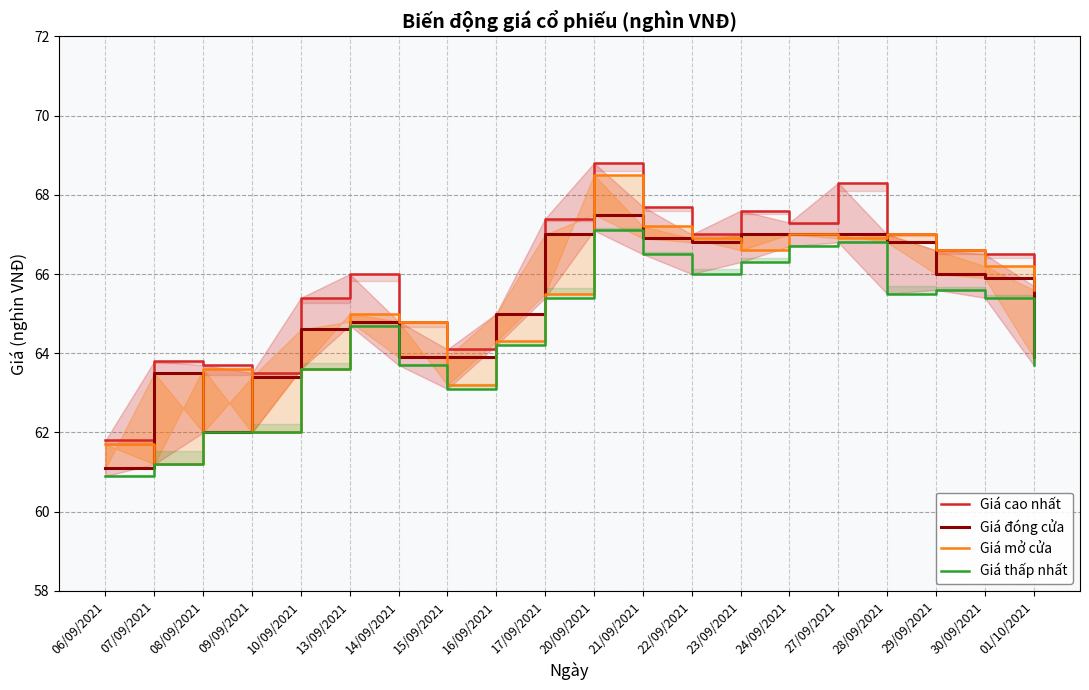

Which series has the widest spread of values?

Giá mở cửa